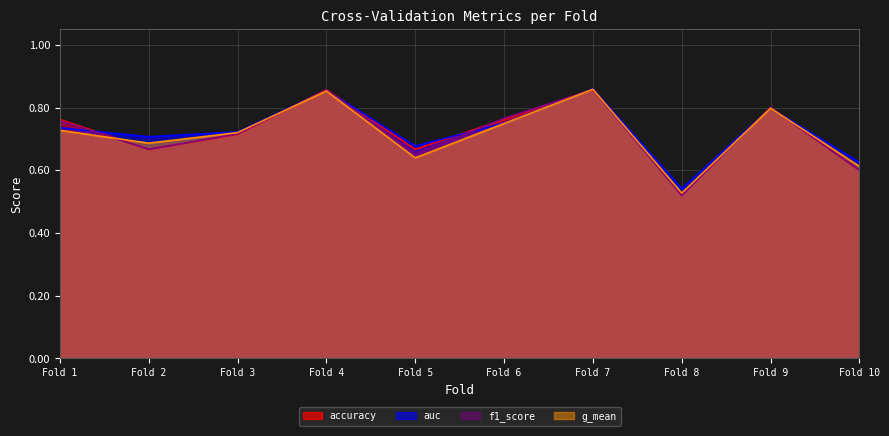

Reading right to left, list all the values displayed in this chart.

accuracy: 0.6	0.8	0.5	0.9	0.8	0.7	0.9	0.7	0.7	0.8
auc: 0.6	0.8	0.5	0.9	0.8	0.7	0.9	0.7	0.7	0.7
f1_score: 0.6	0.8	0.5	0.9	0.8	0.7	0.9	0.7	0.7	0.8
g_mean: 0.6	0.8	0.5	0.9	0.7	0.6	0.9	0.7	0.7	0.7